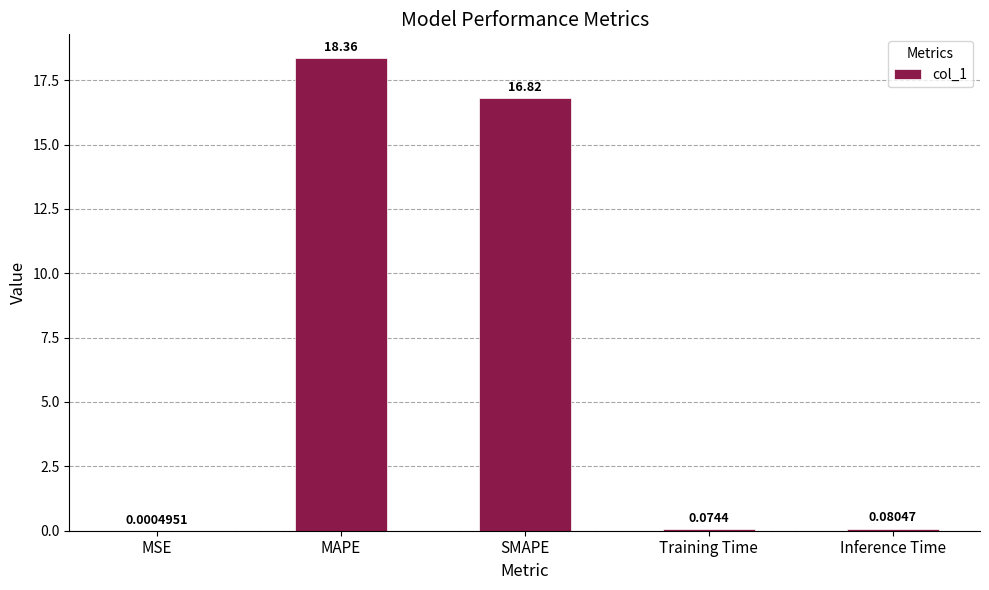

What is the sum of the values at Inference Time and MAPE?

18.4